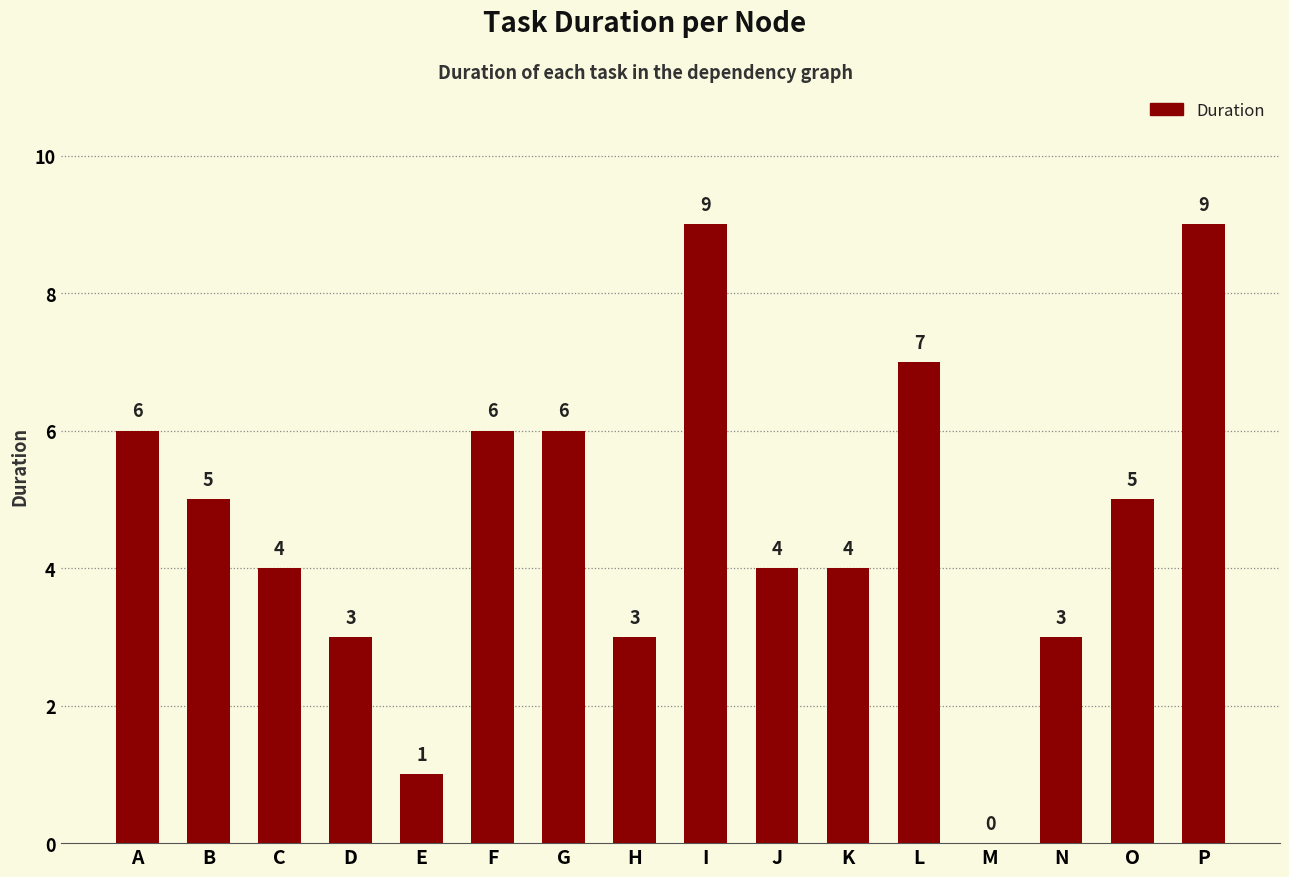

Where does the data first go above 5?

A